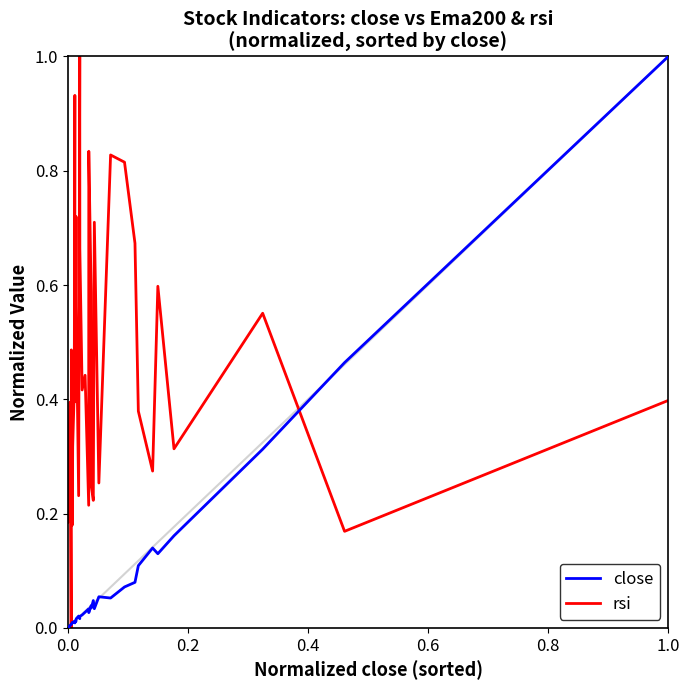

How many intersections are there between close and rsi?

3